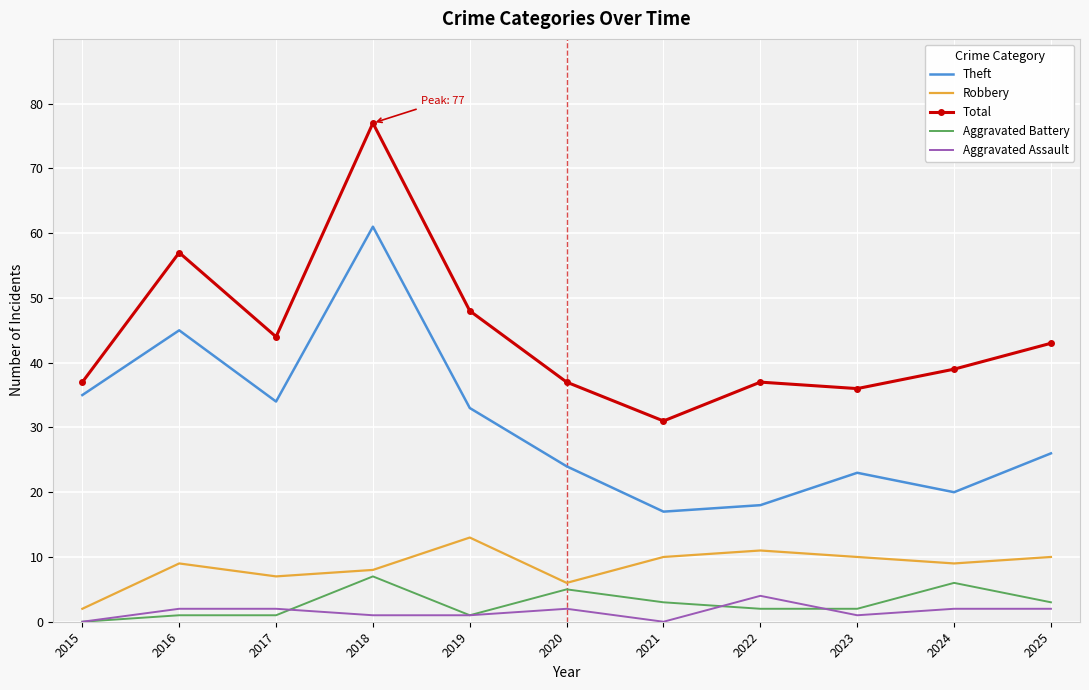

What is the difference between the maximum and minimum values in the Theft series?

44